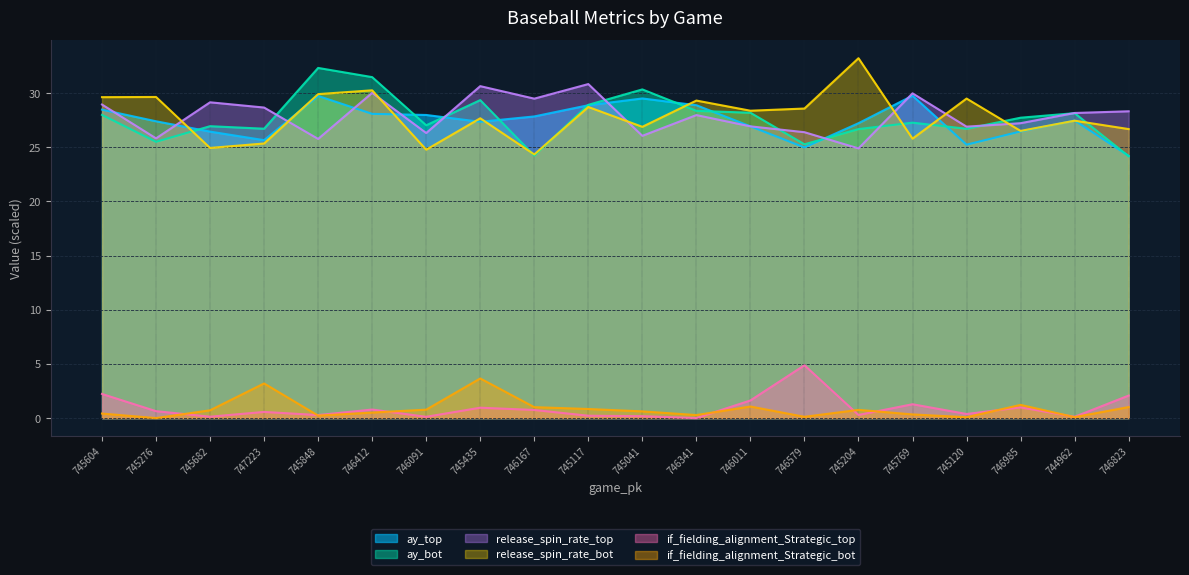

What value does the ay_bot series have at 745769?

27.3